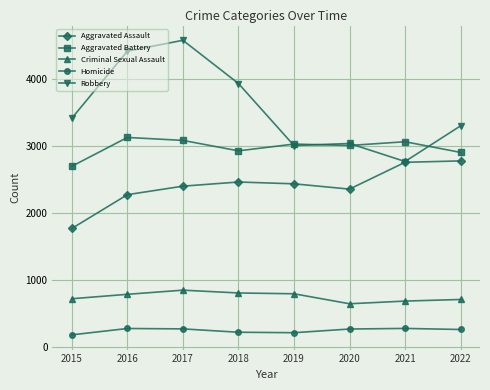

How many series are shown in this chart?

5